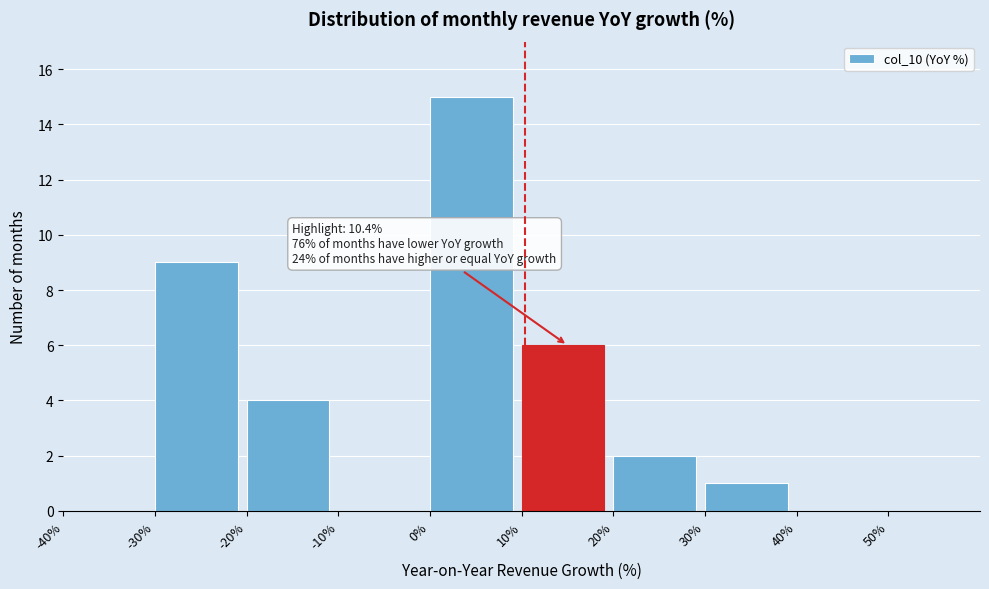

Which range on the x-axis has the tallest bar?

0 to 10